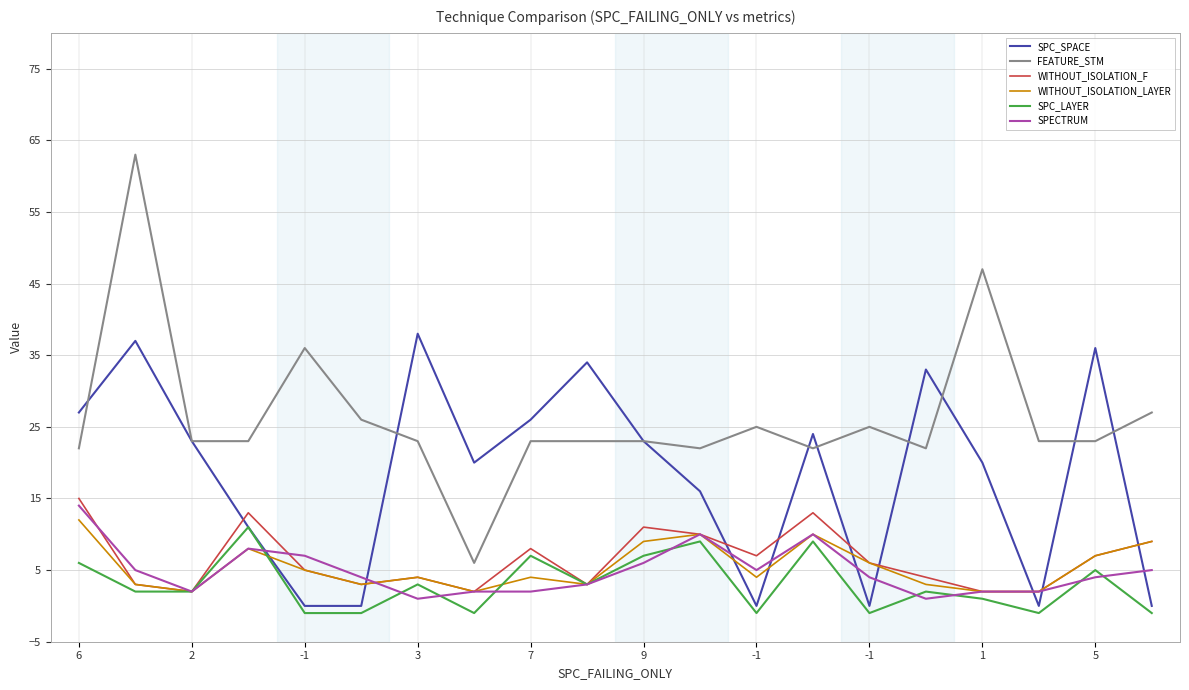

Which series has the widest spread of values?

FEATURE_STM